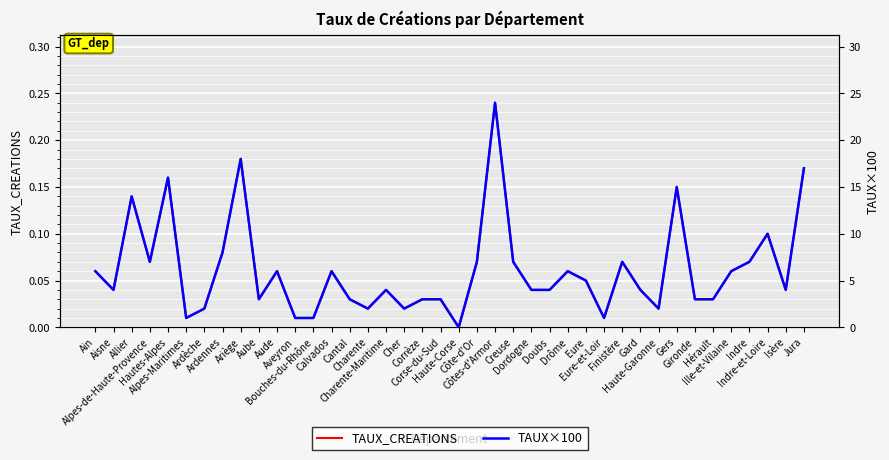

List the series in order of their peak value, highest first.

TAUX×100, TAUX_CREATIONS